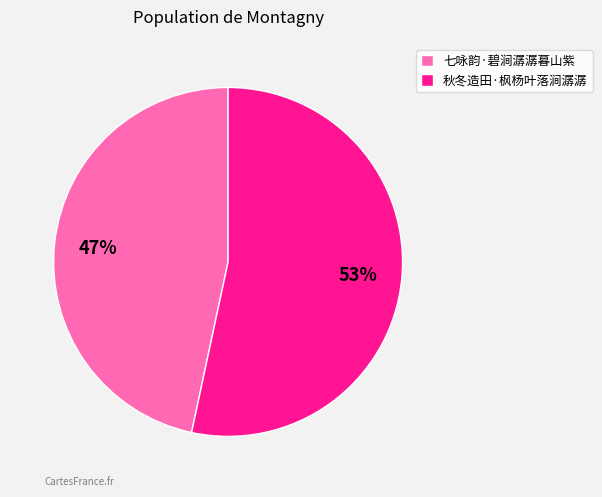

How many slices are in this pie chart?

2